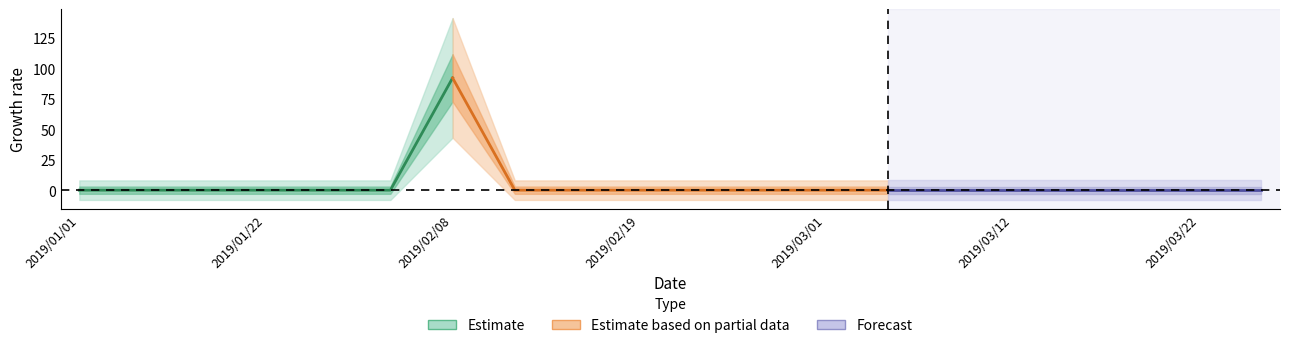

How many interior local peaks (higher than both neighbors) does the data have?

1